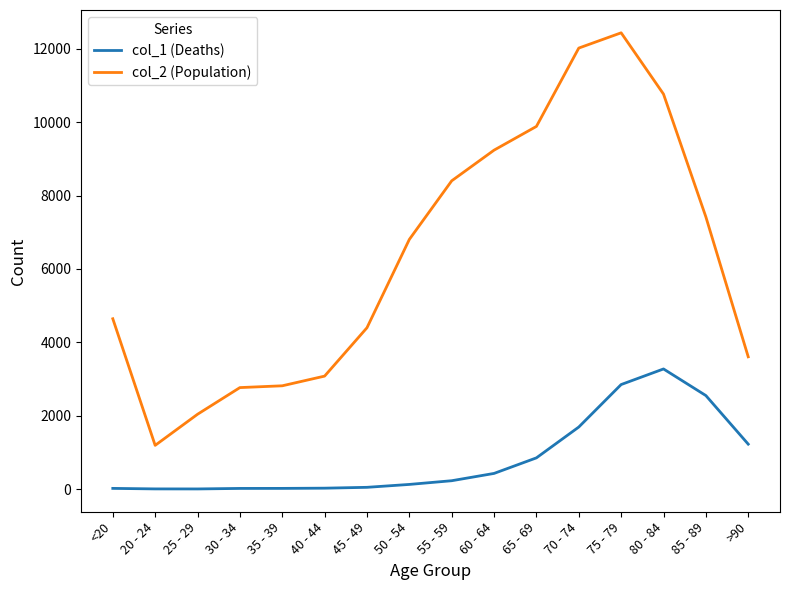

Which category has the highest value across all series?

75 - 79